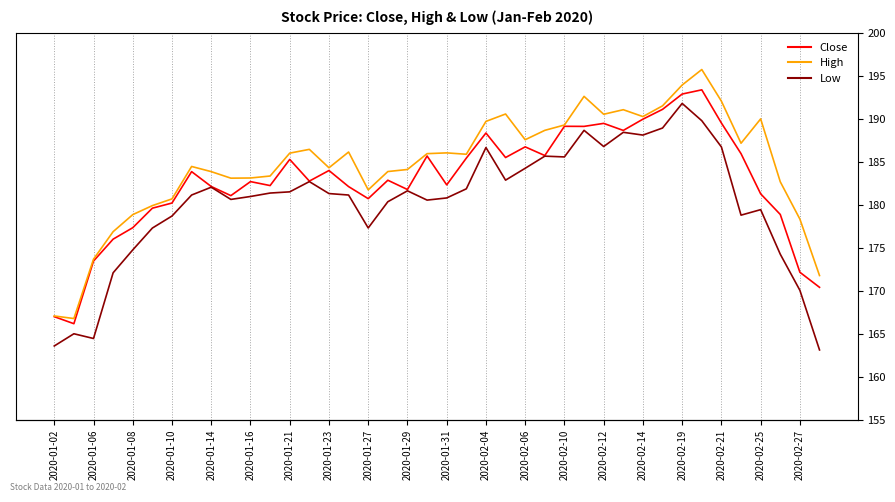

Which series has the largest total across all categories?

High